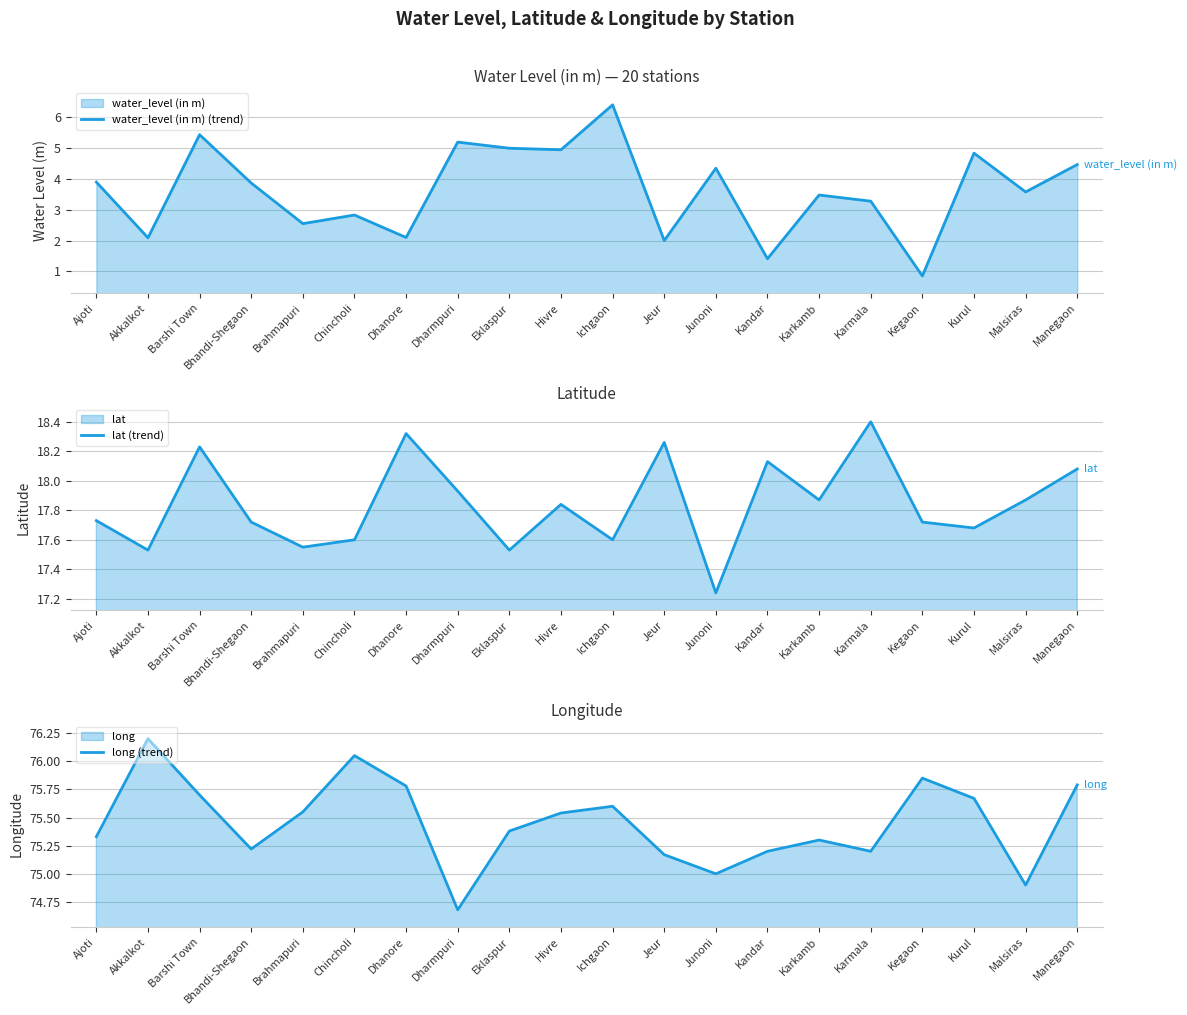

What position from the right is Manegaon?

1